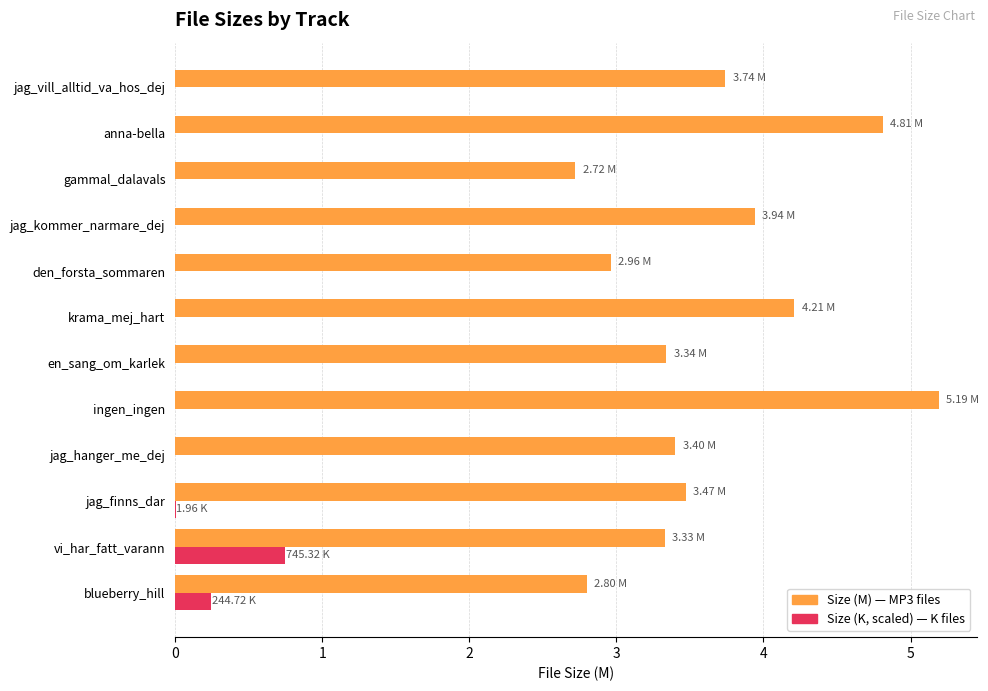

Which label corresponds to the largest value in the chart?

ingen_ingen